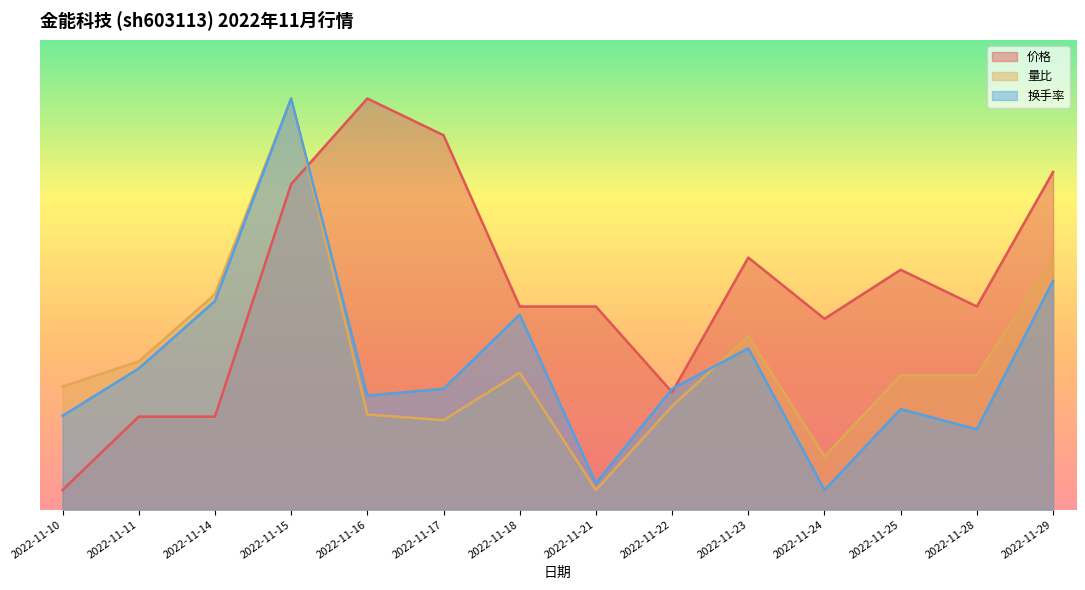

List the series in order of their peak value, highest first.

价格, 量比, 换手率